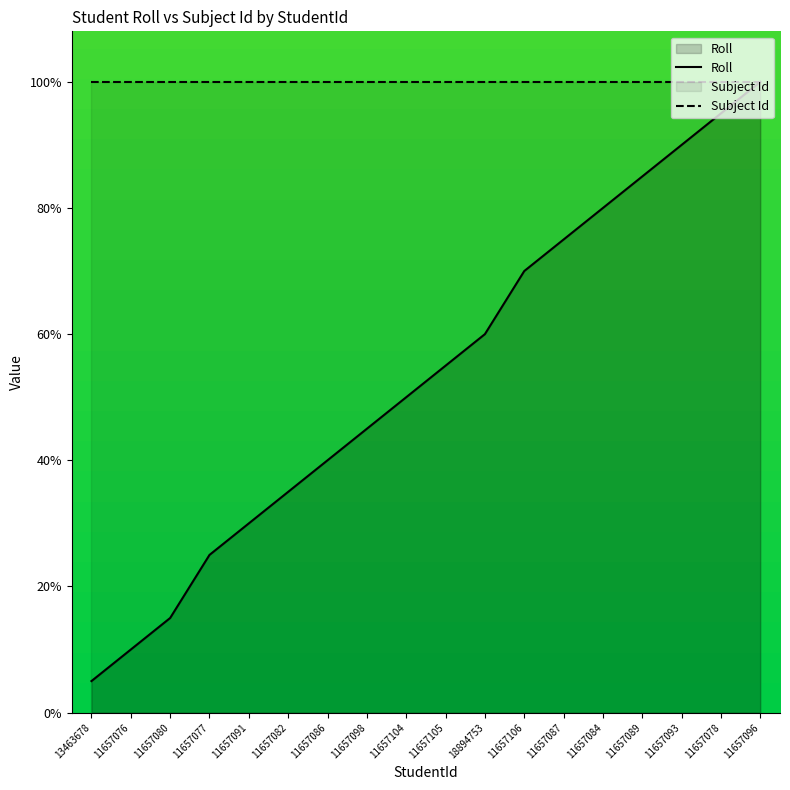

True or false: Roll and Subject Id cross at least once.

False